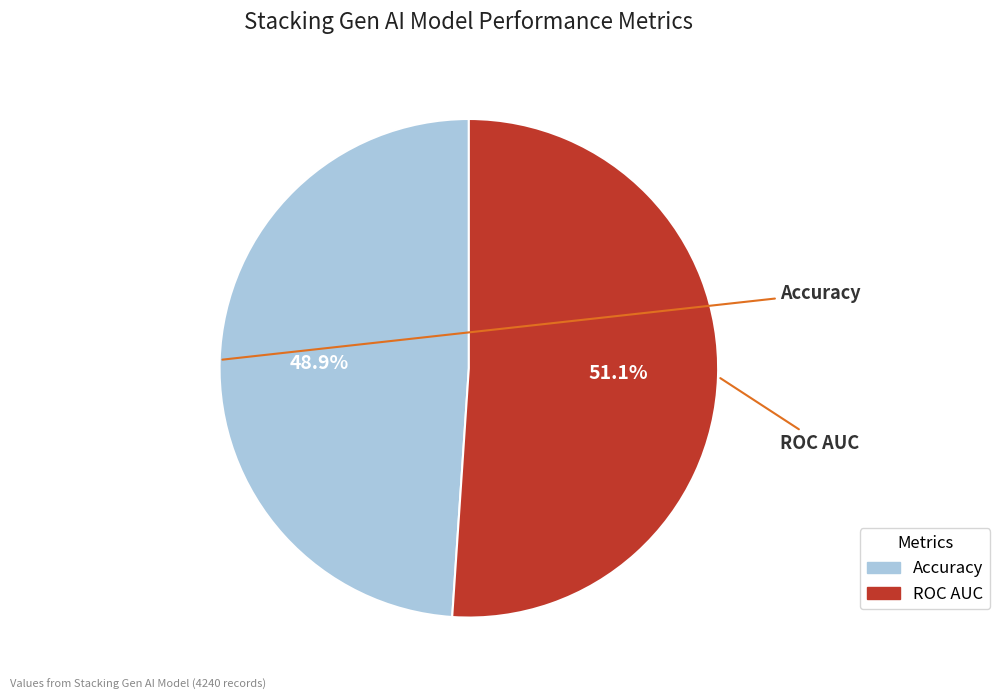

To the nearest percent, what is the average slice percentage?

50%